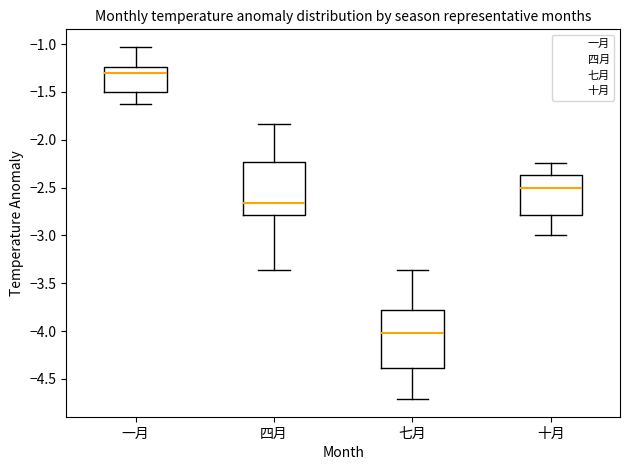

Where does the median line of the box for 四月 sit on the y-axis? The values are not printed on the chart, so give them approximately, as read against the axis.

-2.65